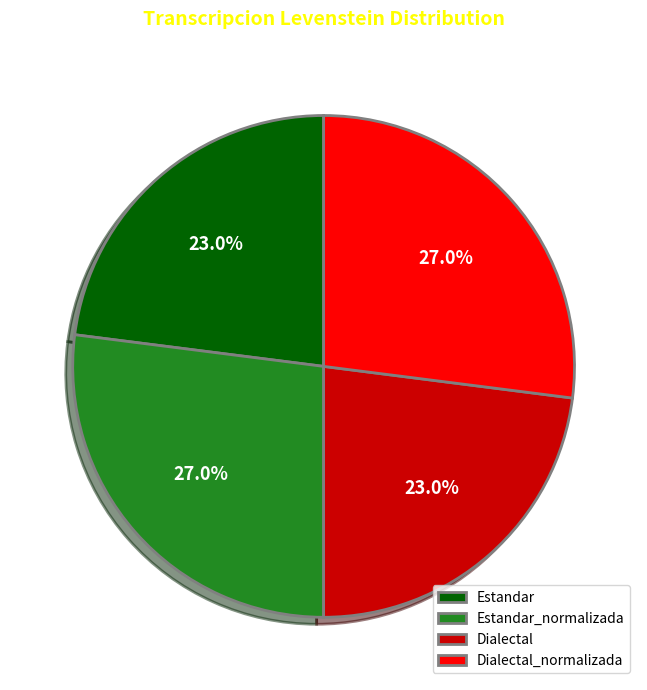

To the nearest percent, what percentage of the pie is Dialectal?

23%